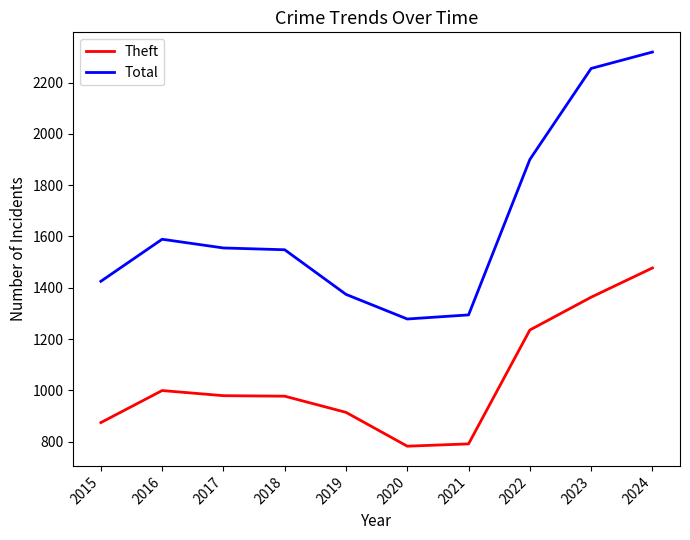

Between 2018 and 2021, which series saw the biggest shift?

Total